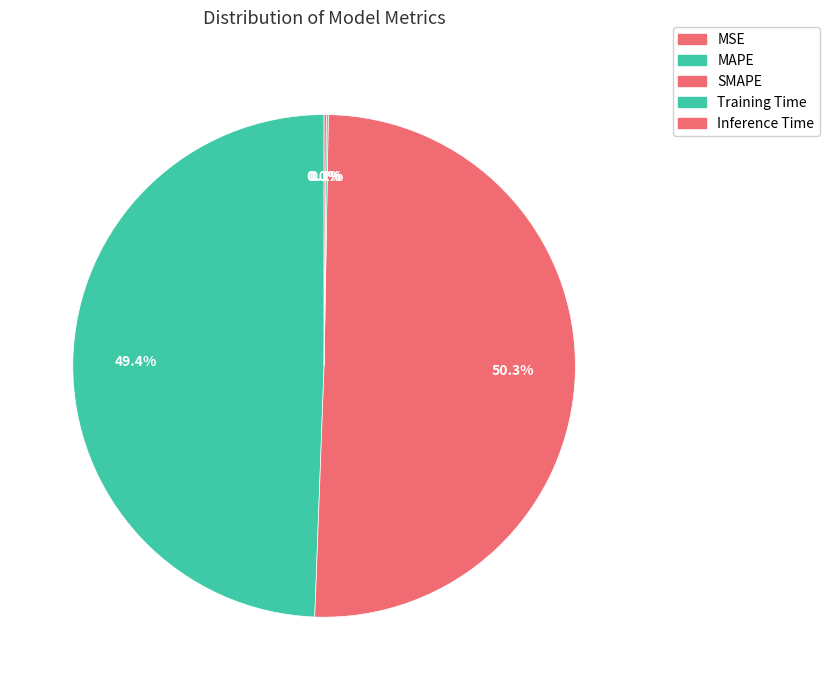

To the nearest percent, what is the average slice percentage?

20%